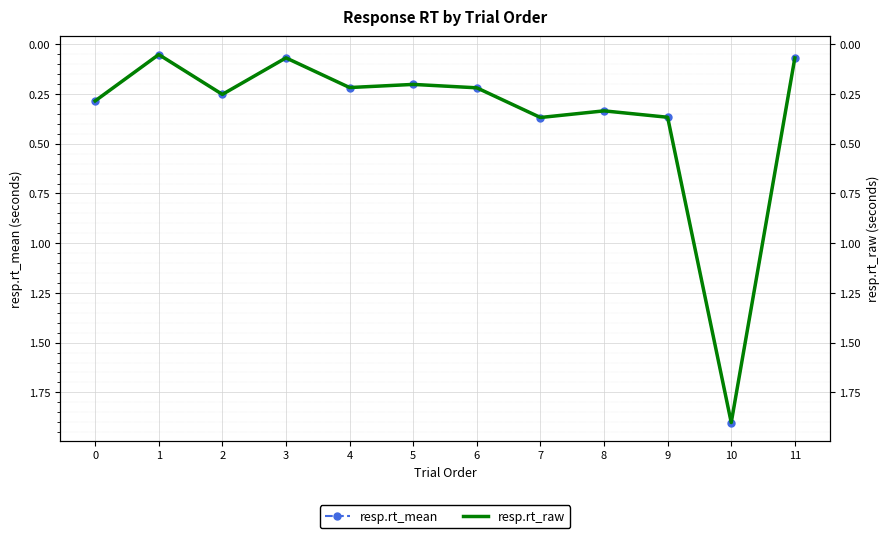

Between which two adjacent categories do resp.rt_mean and resp.rt_raw first intersect?

0 and 1